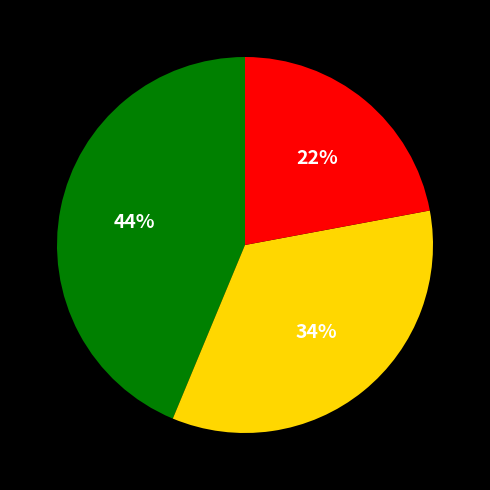

To the nearest percent, what is the difference between the largest and smallest slice percentages?

22%